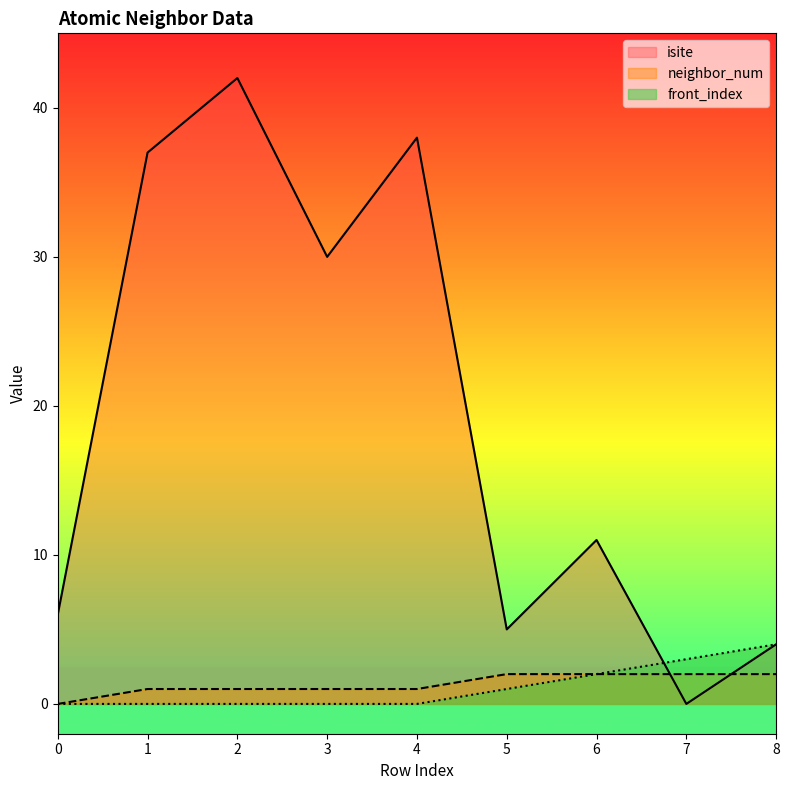

Where is isite nearest to the value 21?

3